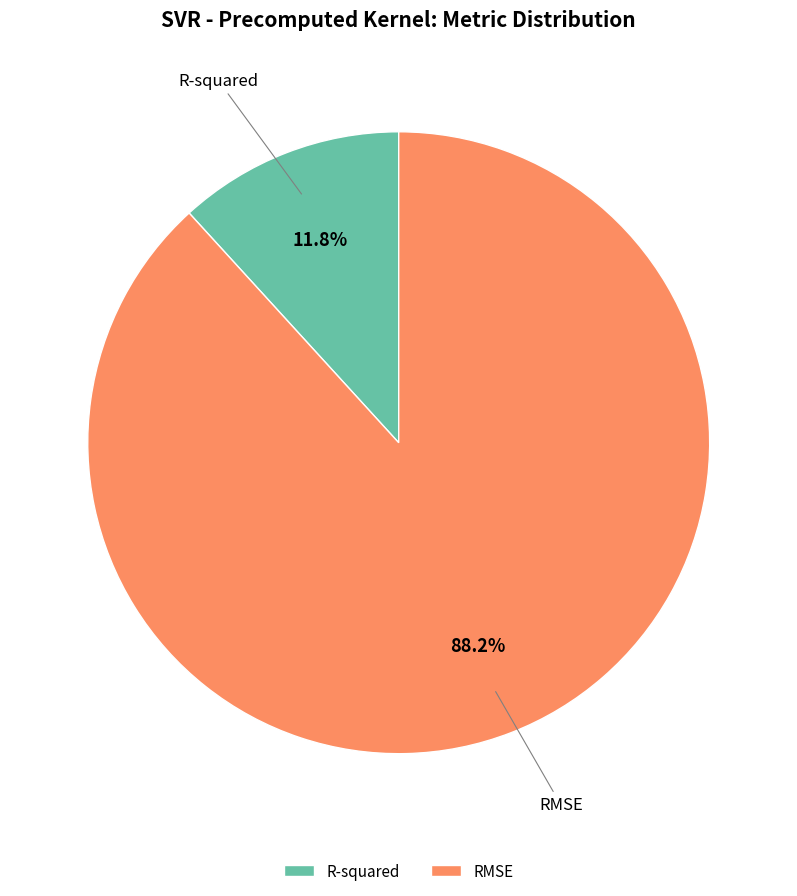

How many slices are in this pie chart?

2